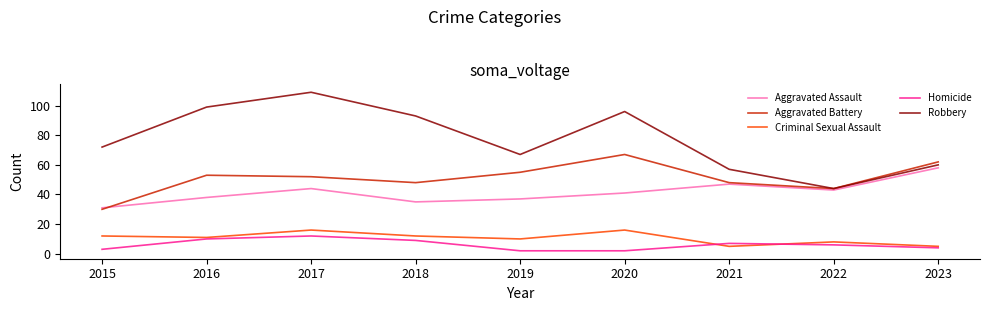

Read the Aggravated Assault value at 2023, to the nearest 10.

60